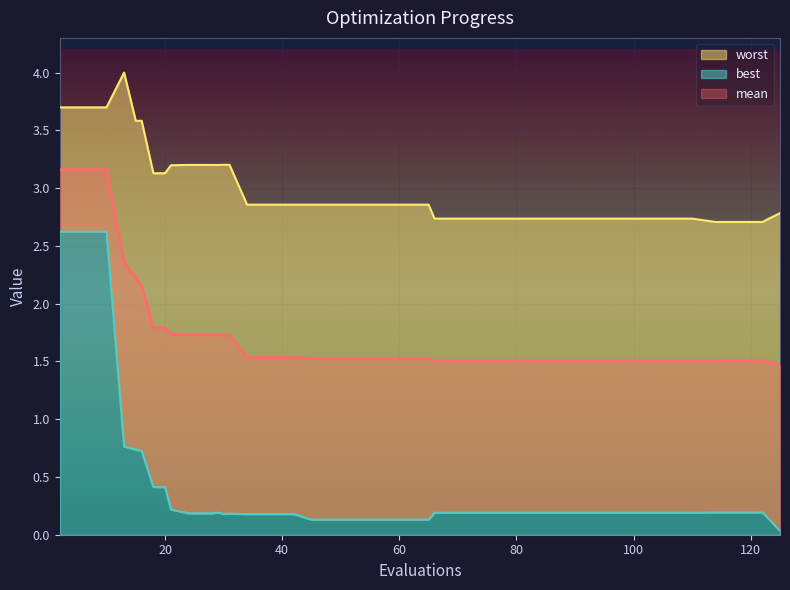

How many lines are shown in the chart?

3